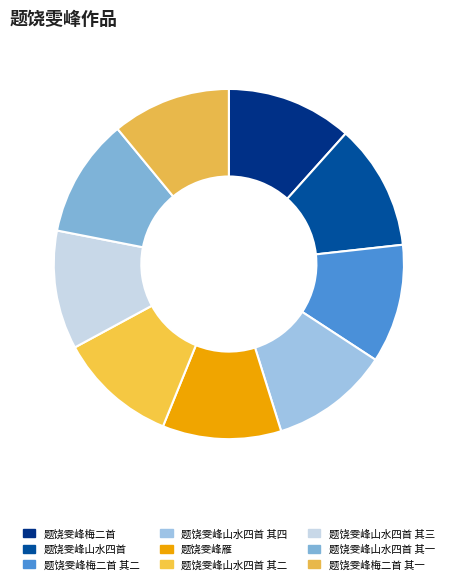

How many slices are in this pie chart?

9